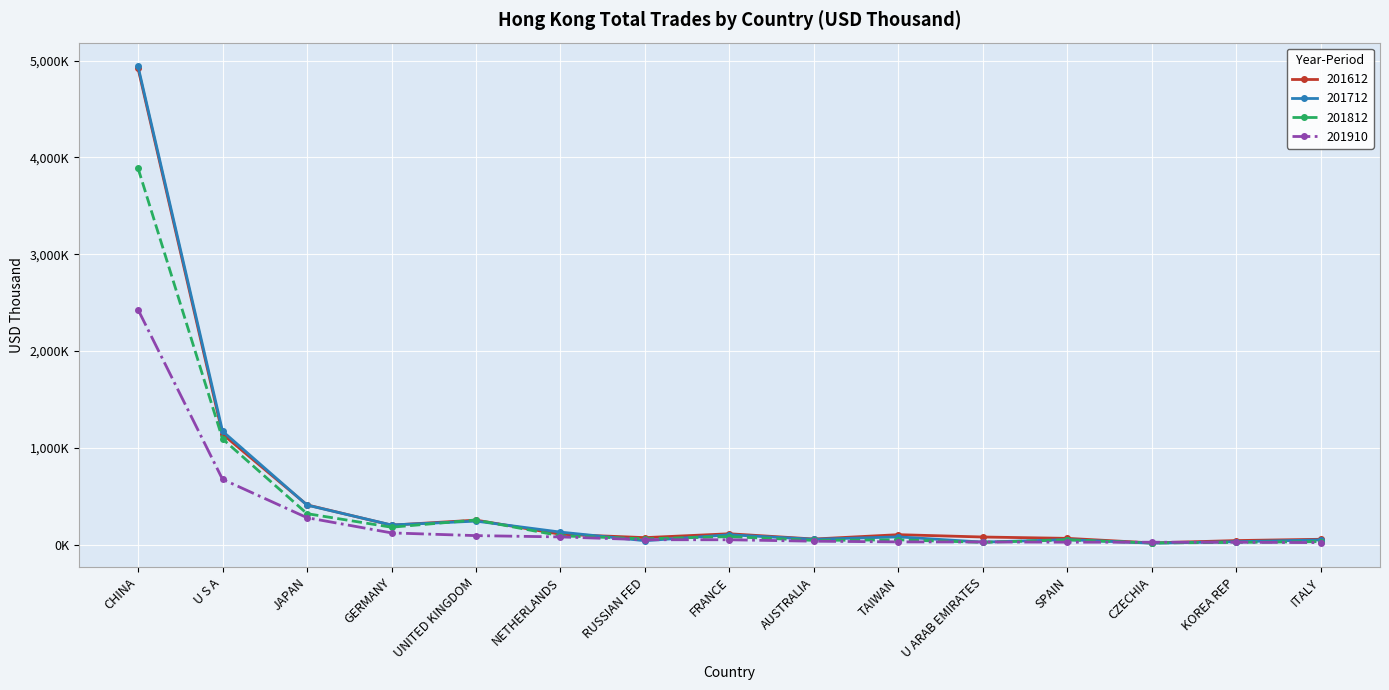

What is the label of the 11th point from the right?

UNITED KINGDOM